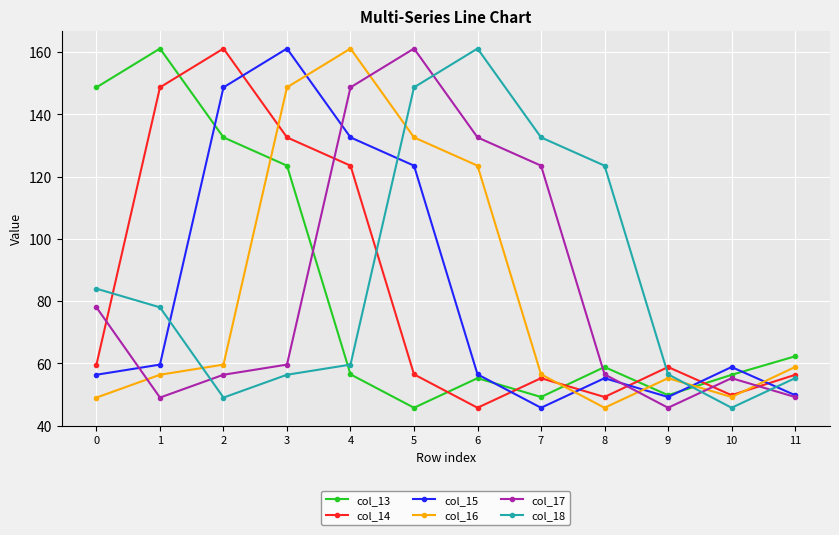

What value does the col_17 series have at 3?

59.6